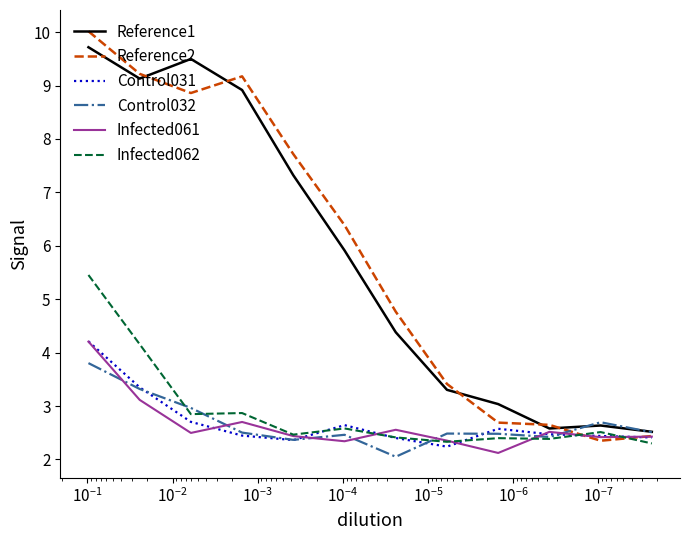

What value does the Control031 series have at $\mathdefault{10^{-3}}$?

2.4